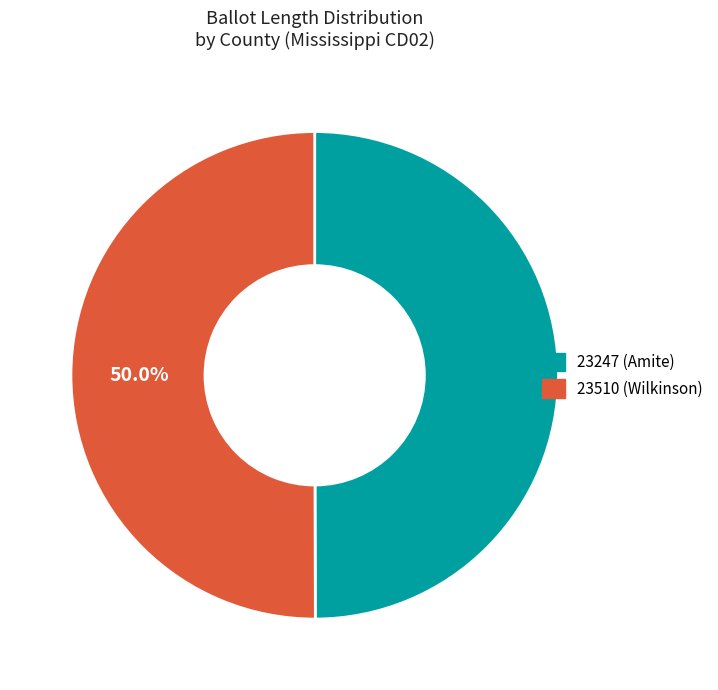

Combined, do 23247 (Amite) and 23510 (Wilkinson) account for over 50%?

Yes